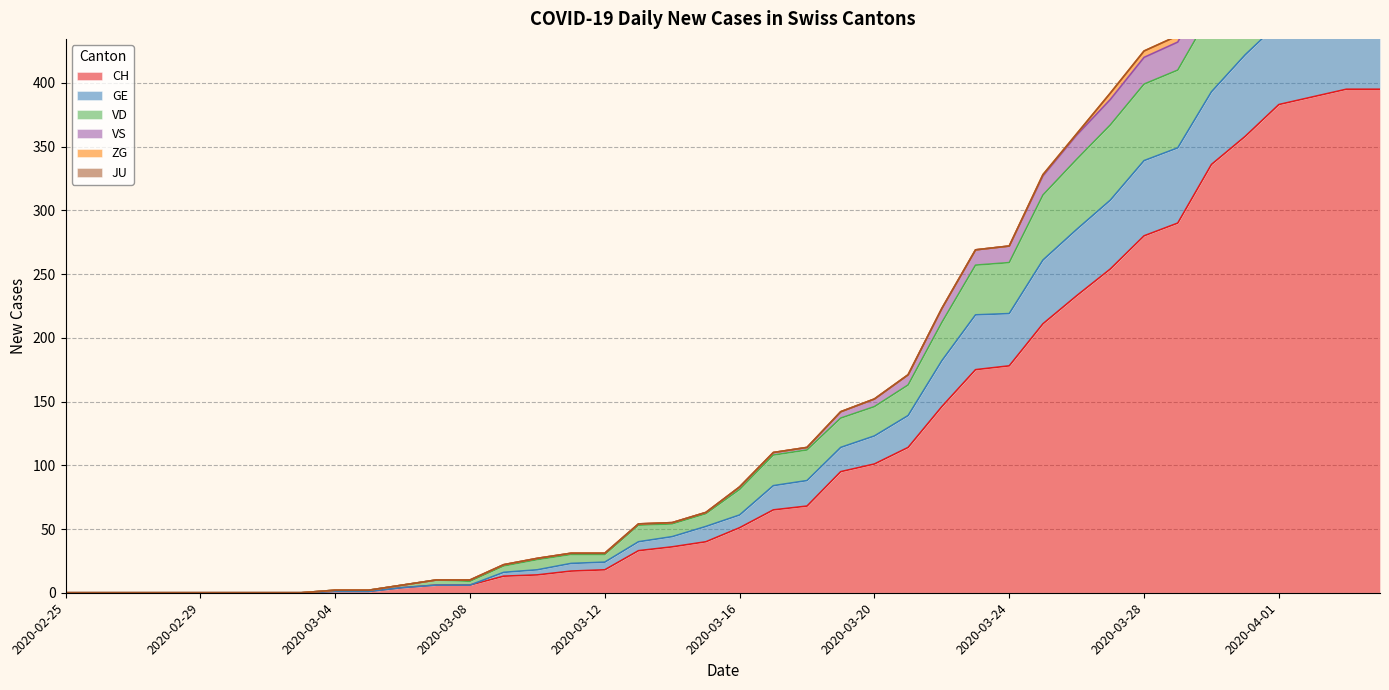

True or false: GE and VD cross at least once.

False